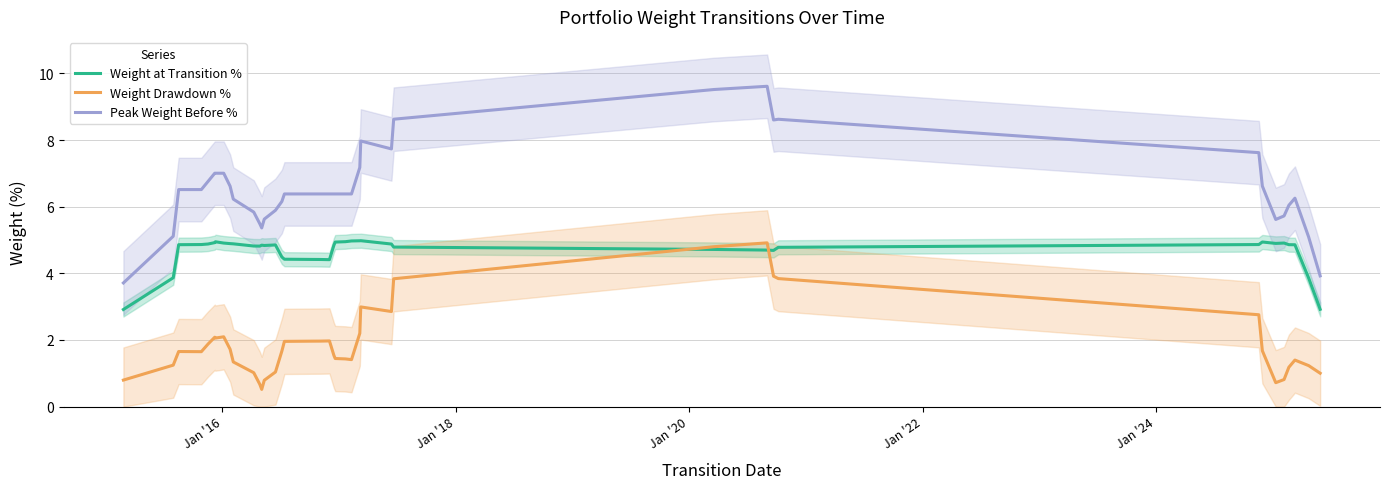

Does the chart display data point markers on the line(s)?

No